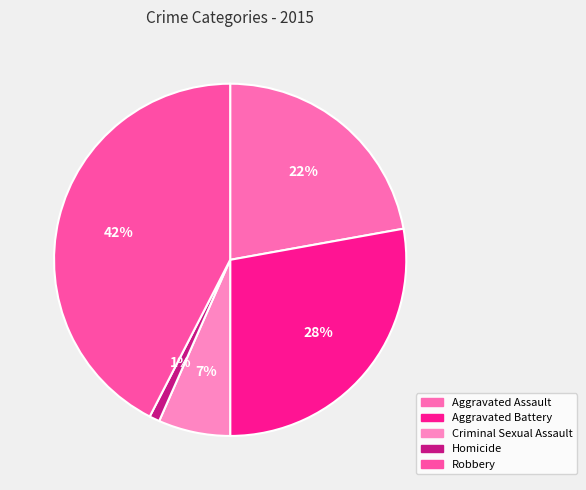

Which slice is the smallest?

Homicide